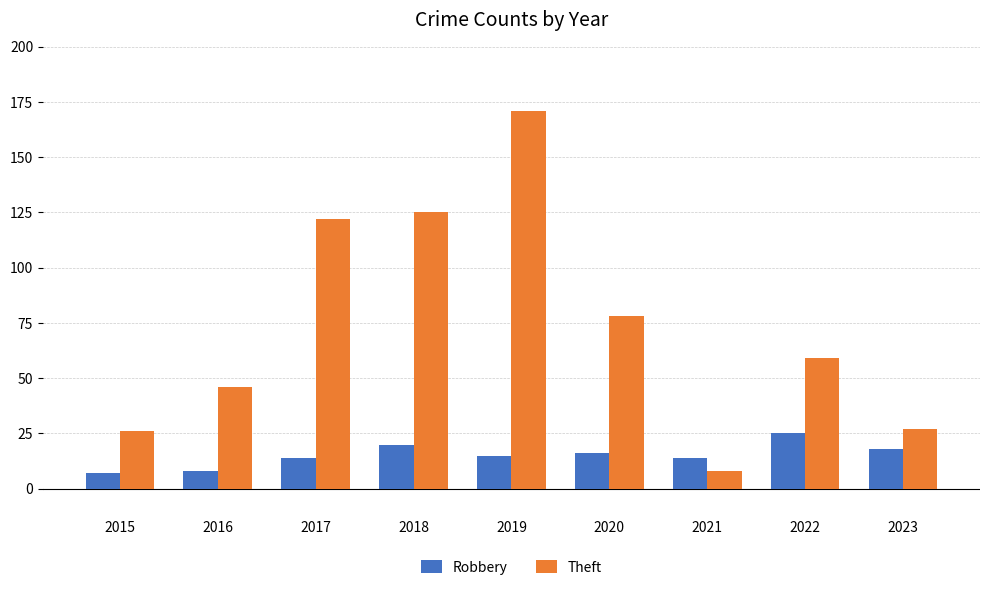

Reading left to right, what are all the values shown in this chart?

Robbery: 2015=7	2016=8	2017=14	2018=20	2019=15	2020=16	2021=14	2022=25	2023=18
Theft: 2015=26	2016=46	2017=122	2018=125	2019=171	2020=78	2021=8	2022=59	2023=27